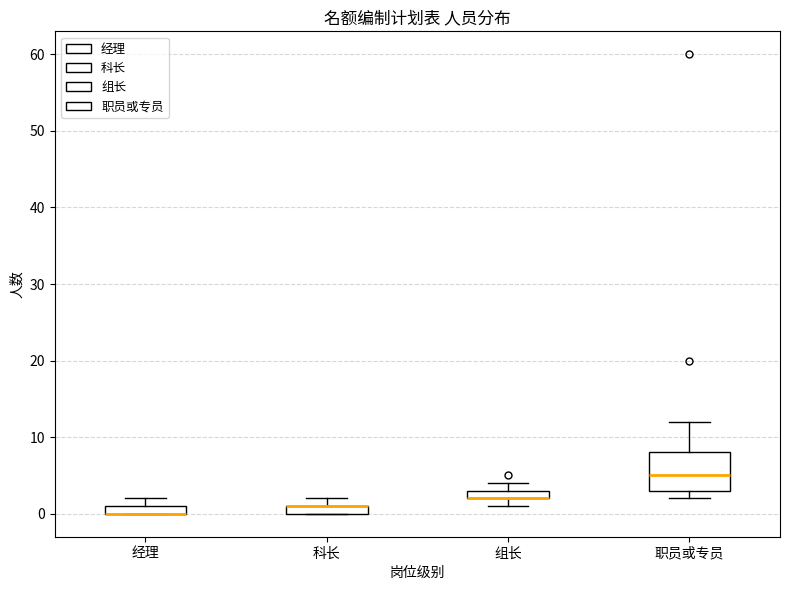

Which box is the tallest, from its lower edge to its upper edge?

职员或专员